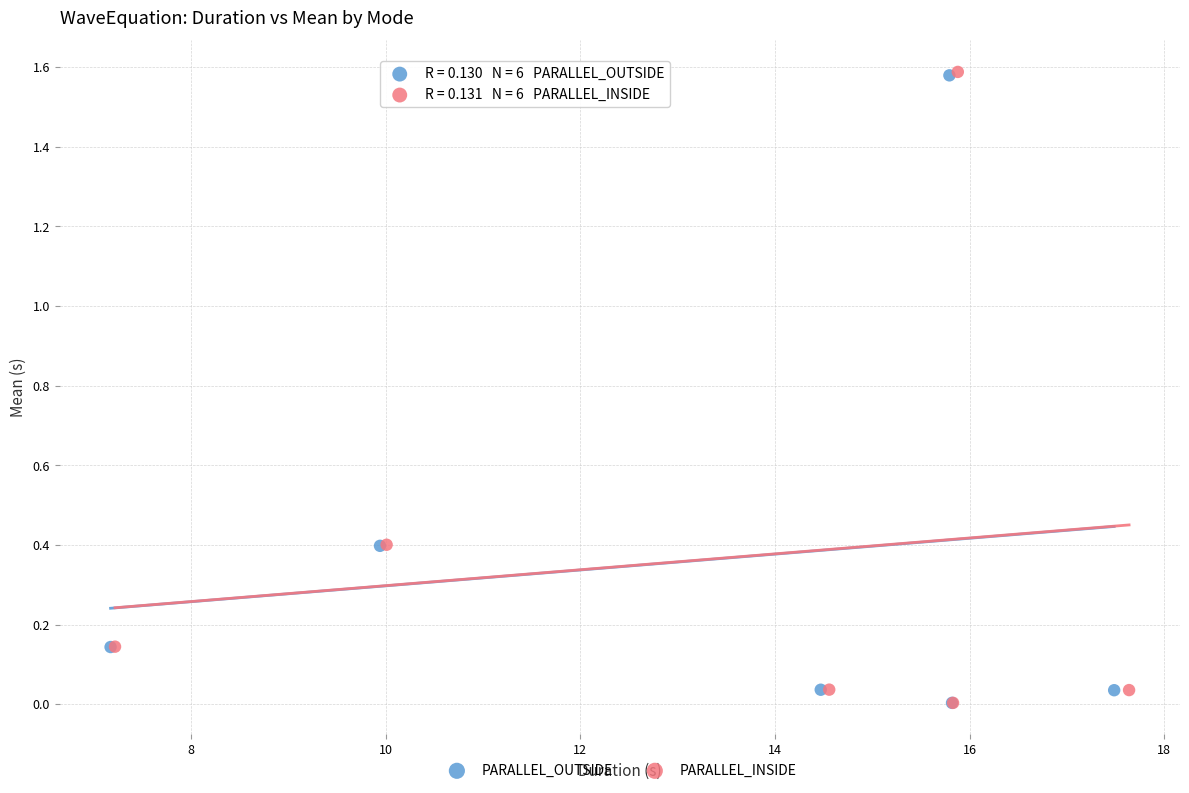

Which series has the largest Y range (max minus min)?

PARALLEL_INSIDE